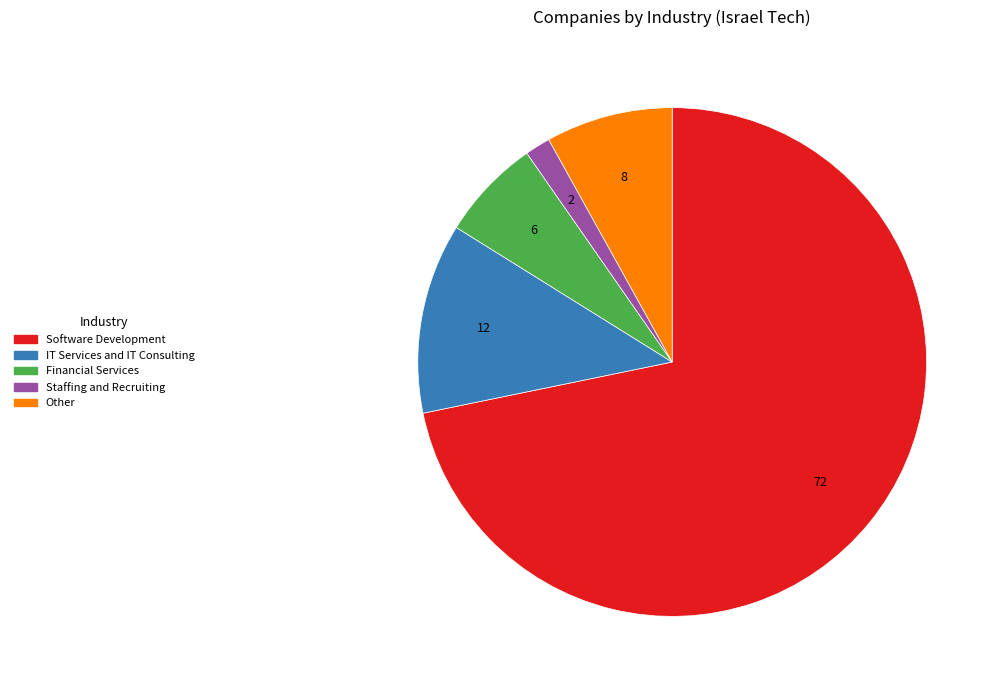

Is there any slice that represents more than half of the pie?

Yes